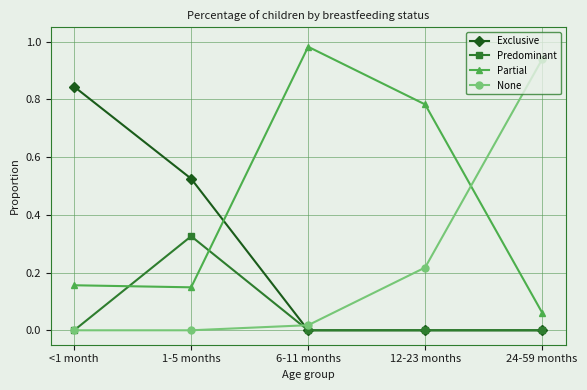

The value of Exclusive at 12-23 months is 0.0. True or false?

True